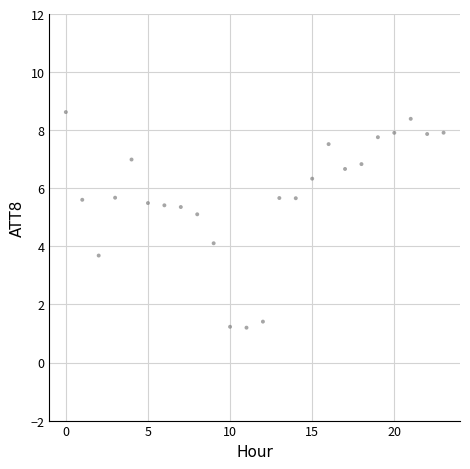

What is the range of Y values (max minus min)?

7.4